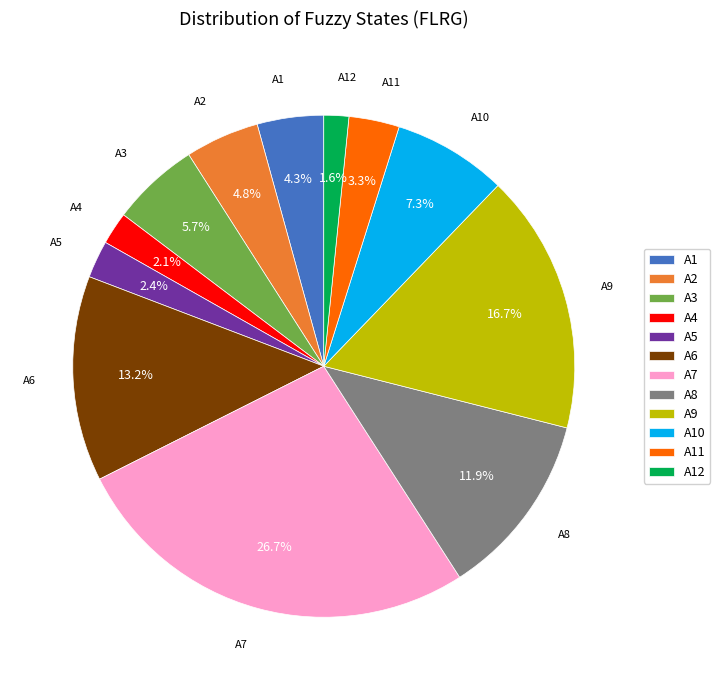

What percentage is the A11 slice, to the nearest percent?

3%